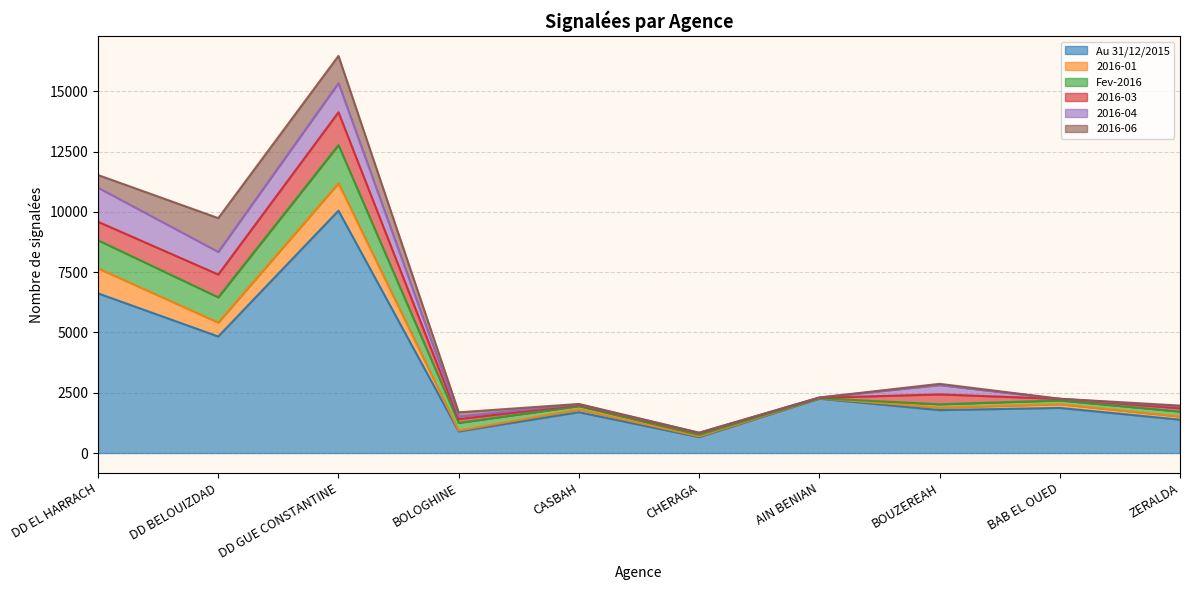

At which category is the sum across all series the highest?

DD GUE CONSTANTINE